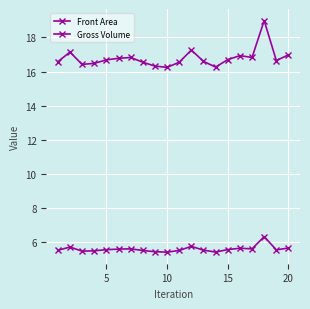

What is the minimum value for Gross Volume?

16.2